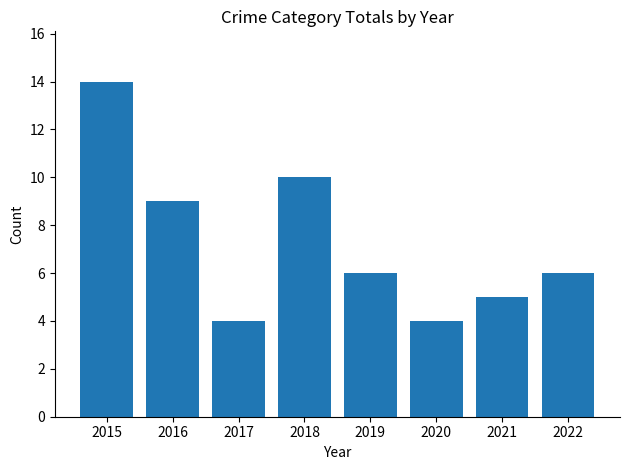

Between 2015 and 2019, which is larger?

2015